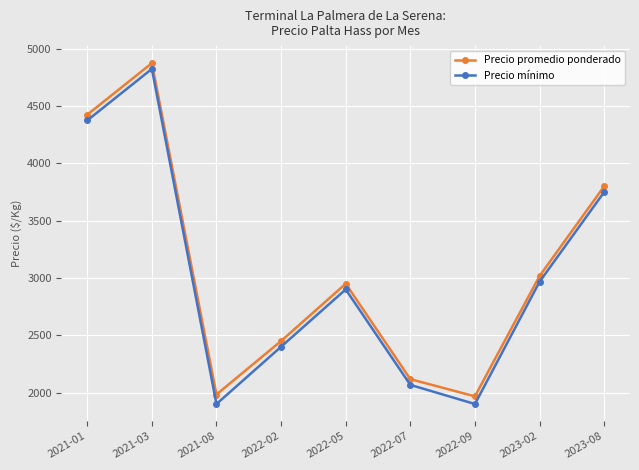

What is the total value across all series at 2022-07?

4184